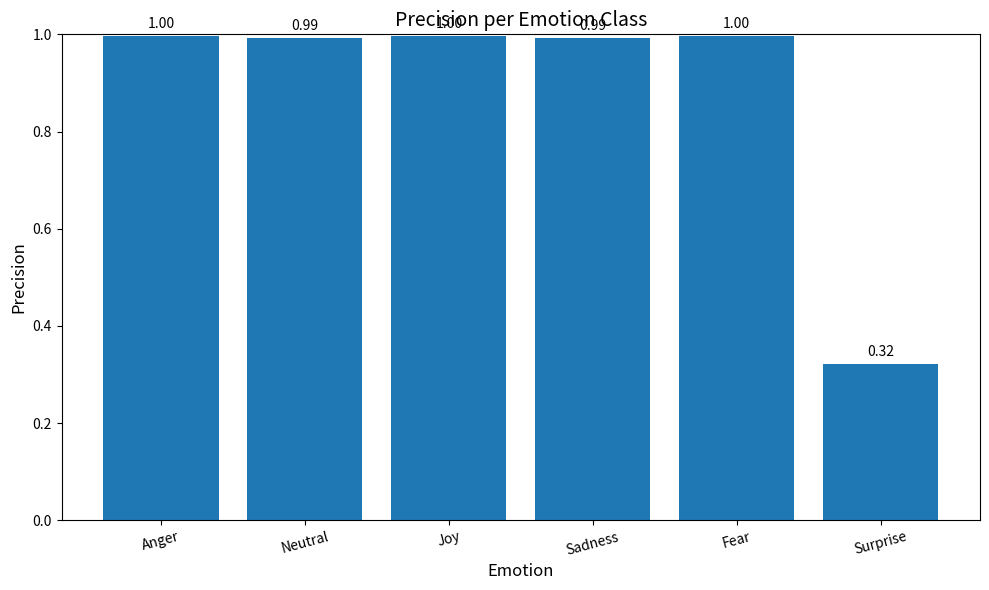

Are the bars grouped side by side (vs. stacked)?

No